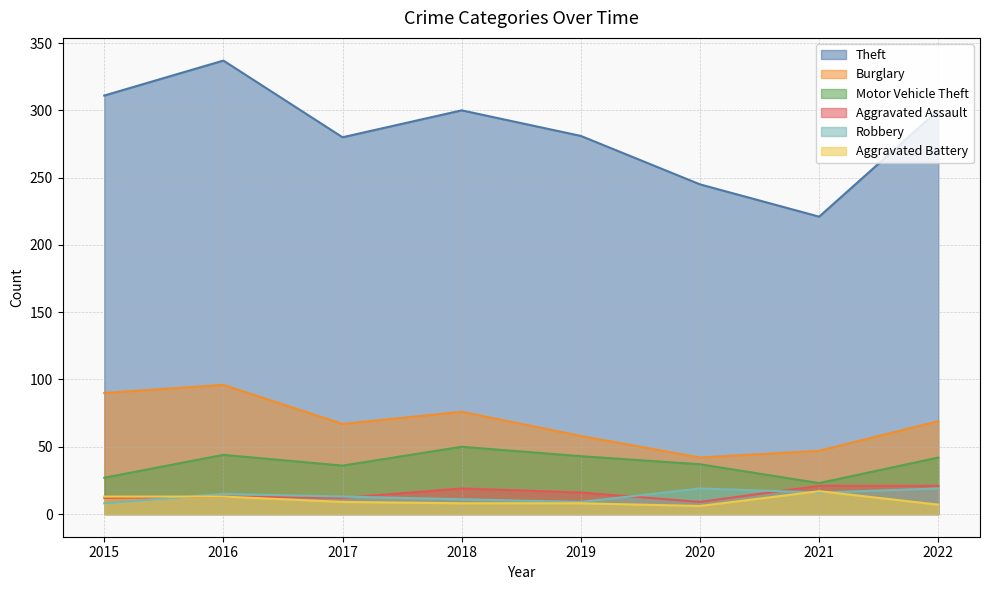

What is the sum of all Robbery values?

110